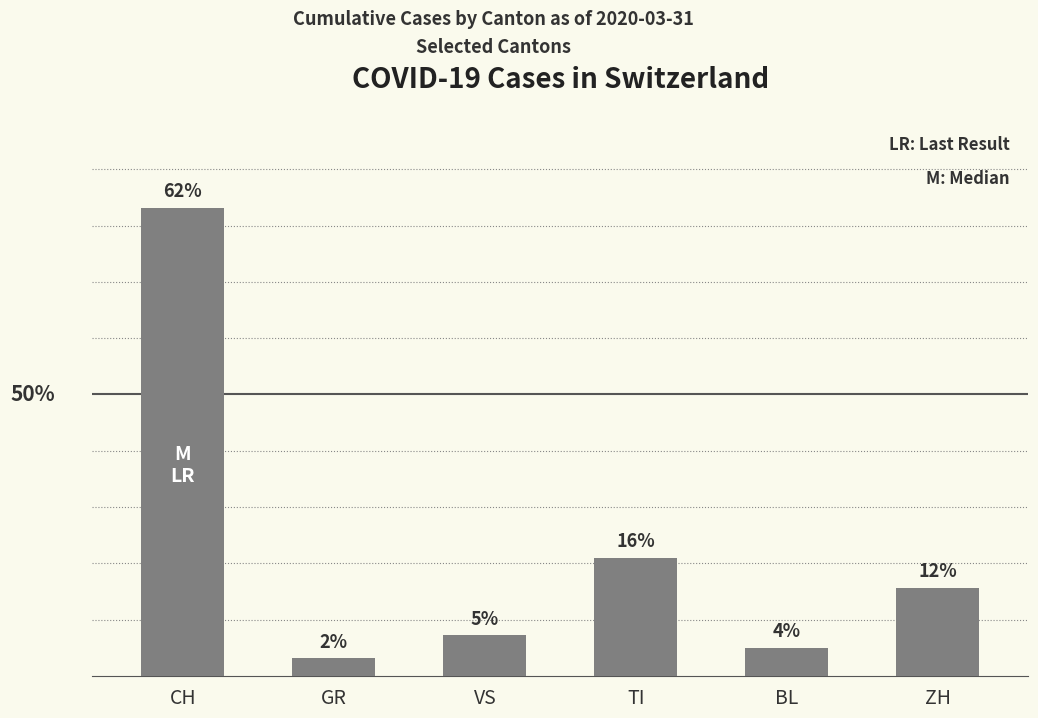

Which has a higher value, BL or GR?

BL